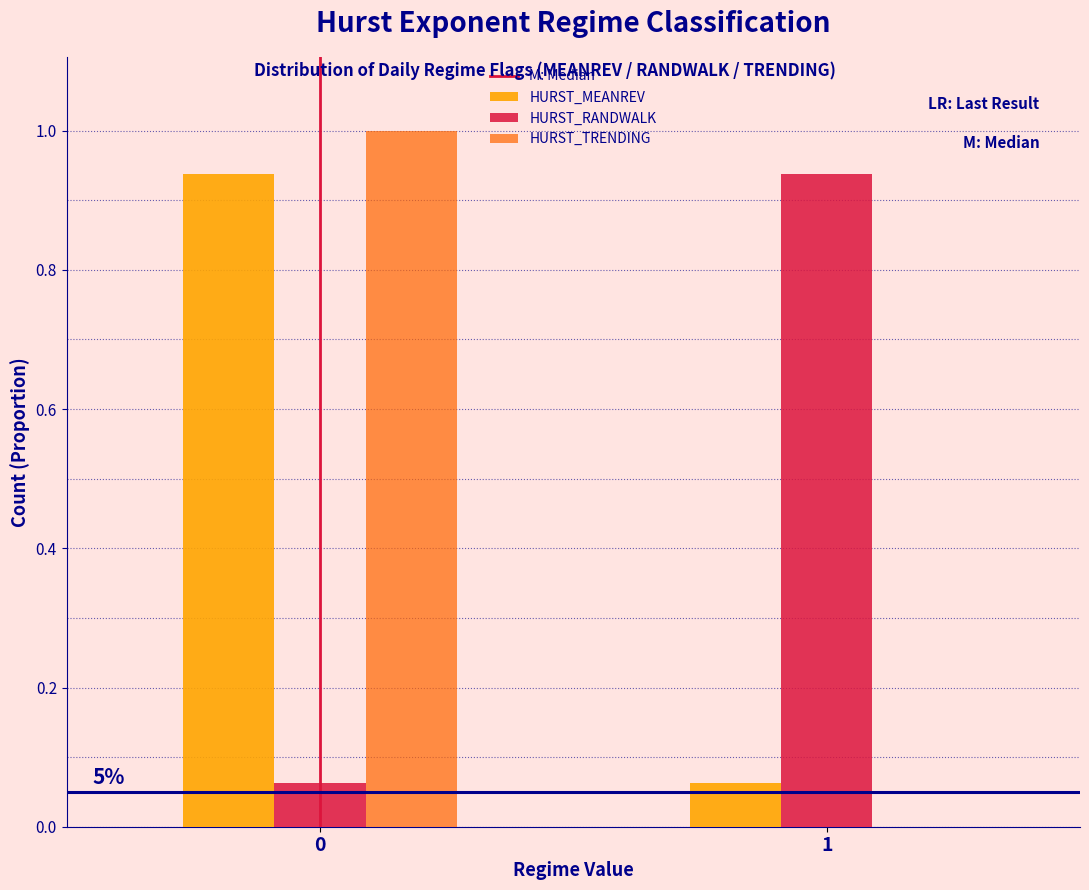

Between 0 and 1, which series saw the biggest shift?

HURST_TRENDING